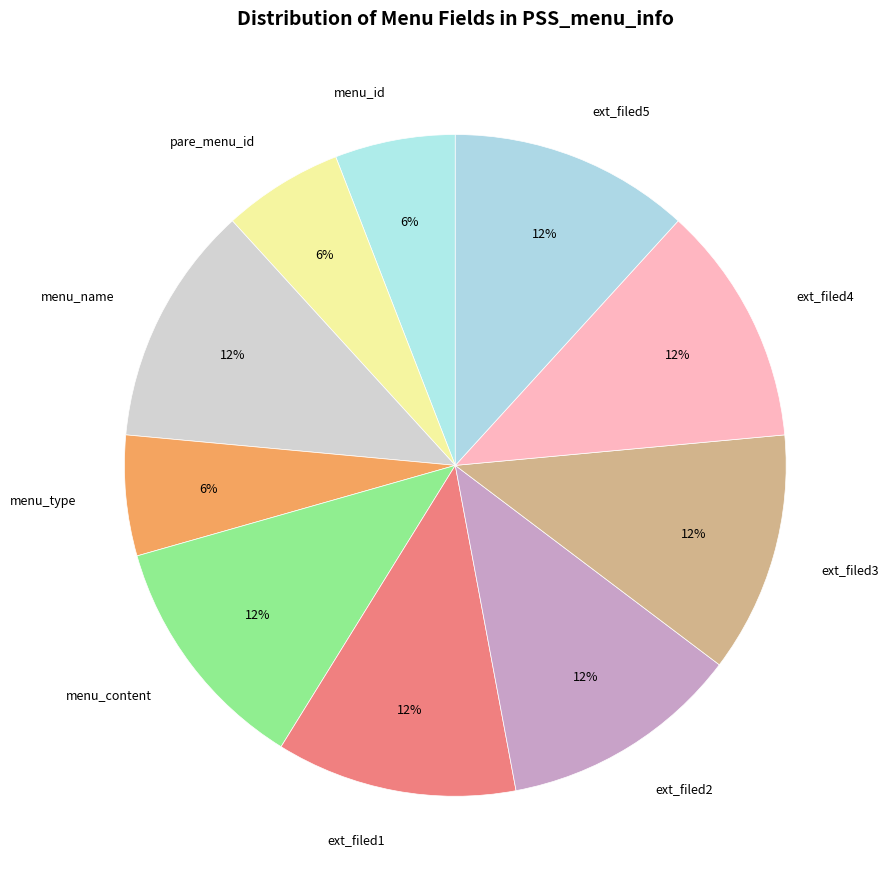

How many slices are in this pie chart?

10